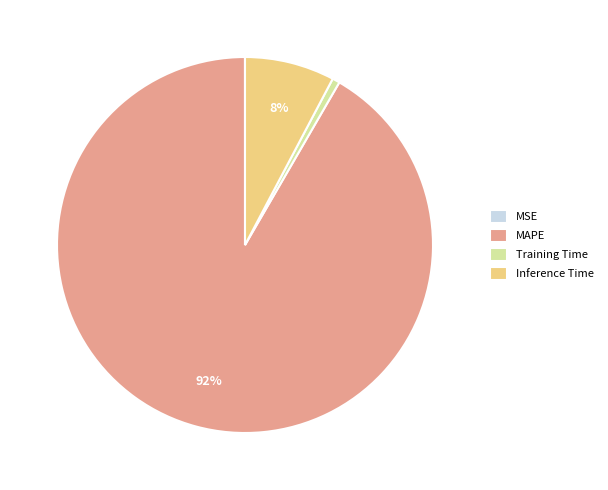

Which slice represents more than half of the pie?

MAPE